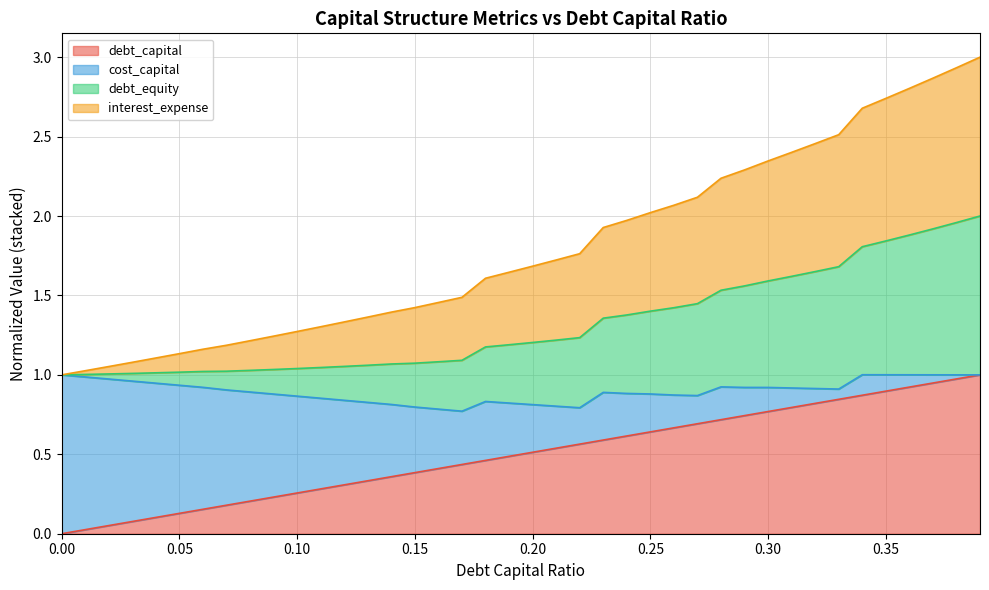

Is it true that debt_capital equals 0.5 at 0.20?

True